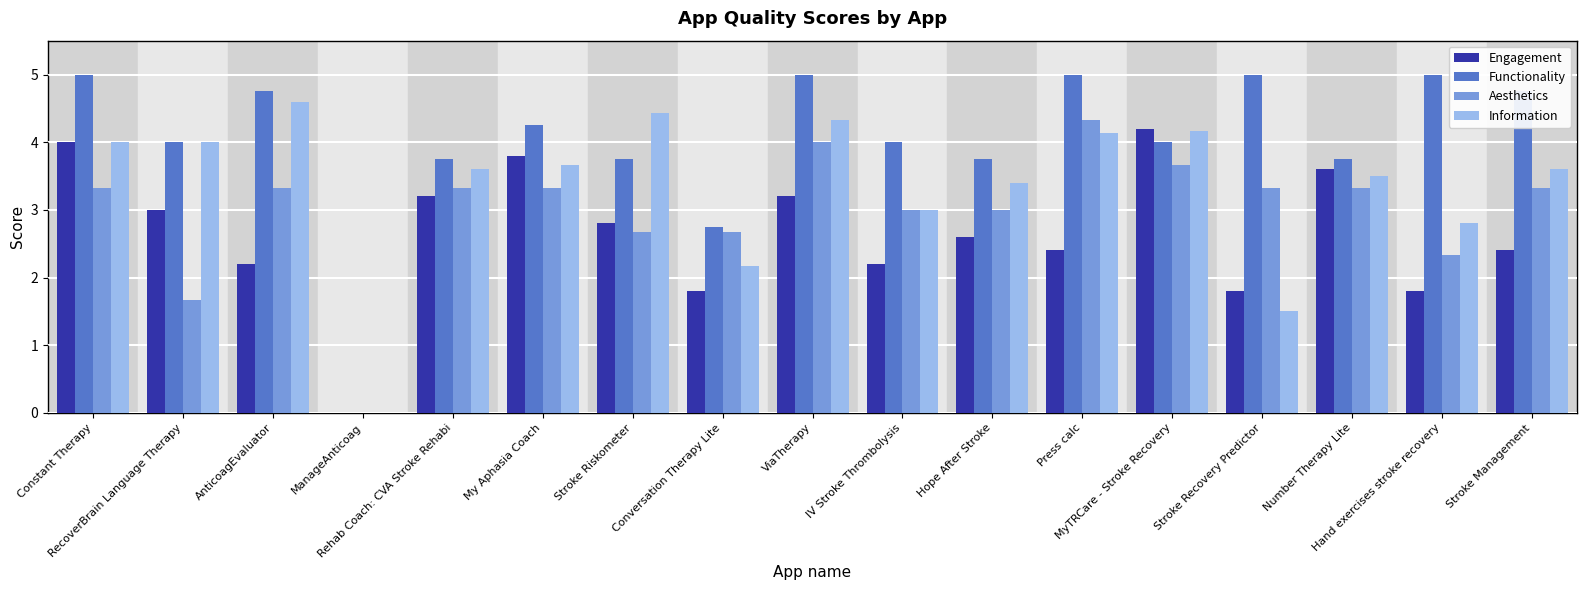

How many positive values does the Engagement series have?

16